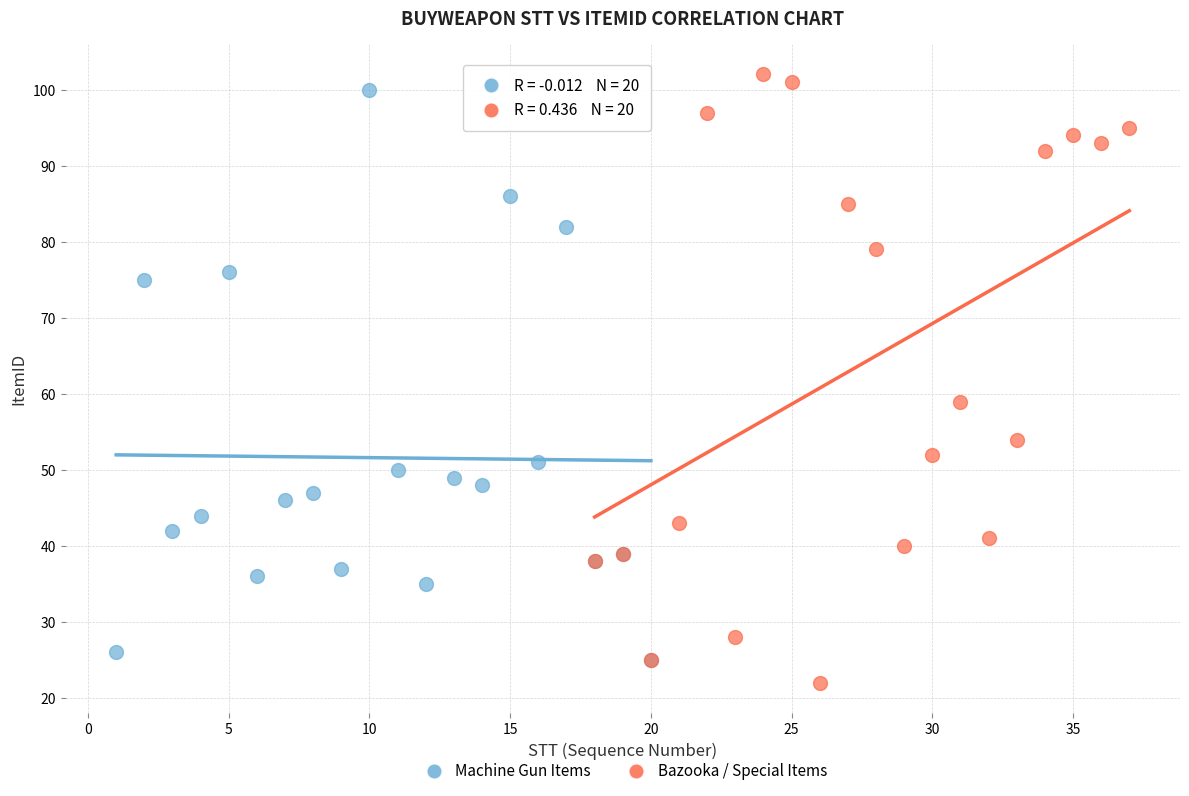

Which series contains the lowest Y value?

Bazooka / Special Items